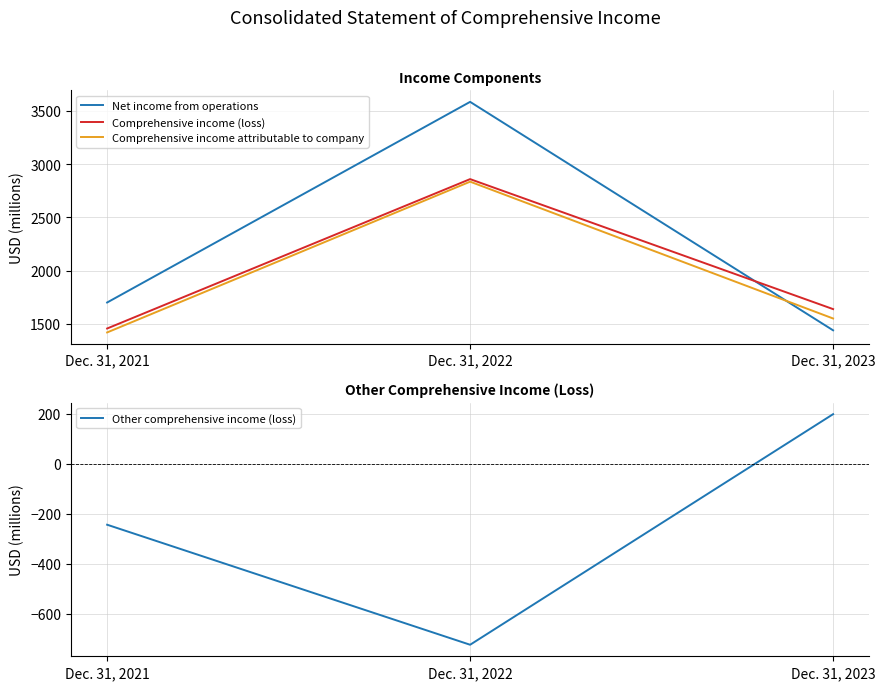

How many data points in Comprehensive income attributable to company are above 1551?

1